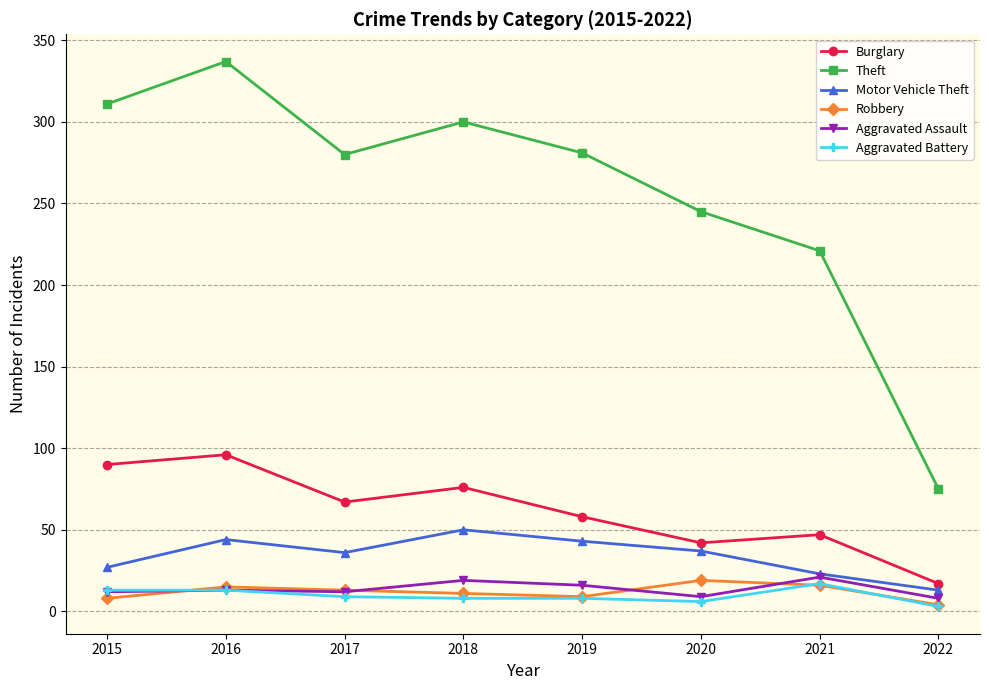

True or false: Theft and Motor Vehicle Theft cross at least once.

False